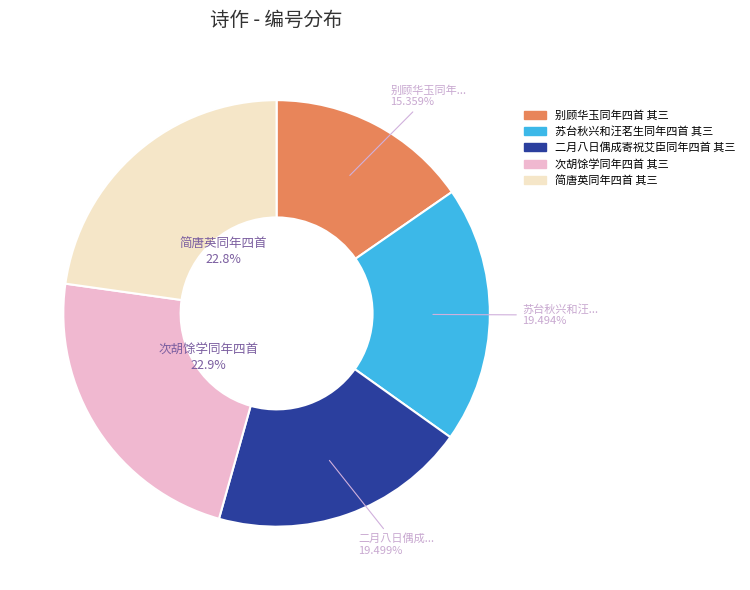

What is the ratio of the value at 别顾华玉同年四首 其三 to the value at 二月八日偶成寄祝艾臣同年四首 其三?

0.8